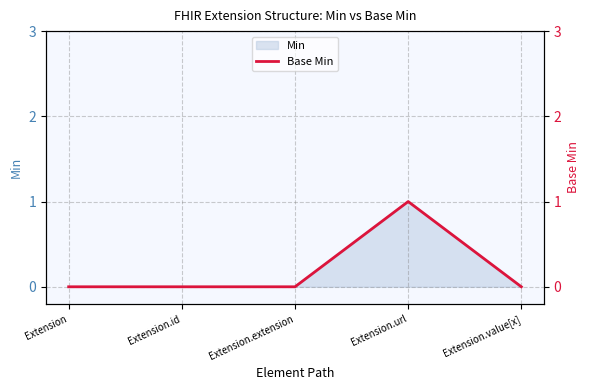

True or false: the data shows 0 at Extension.value[x].

False